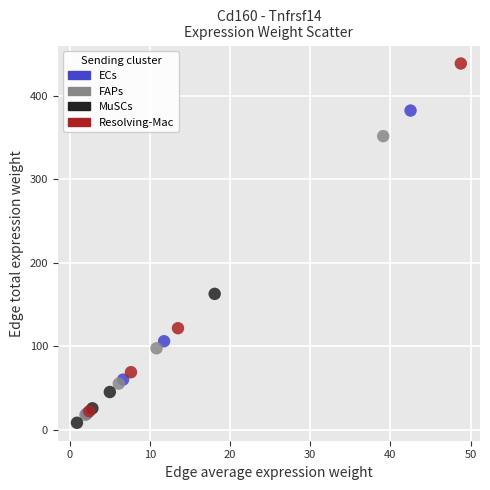

Which series reaches the maximum Y coordinate?

Resolving-Mac